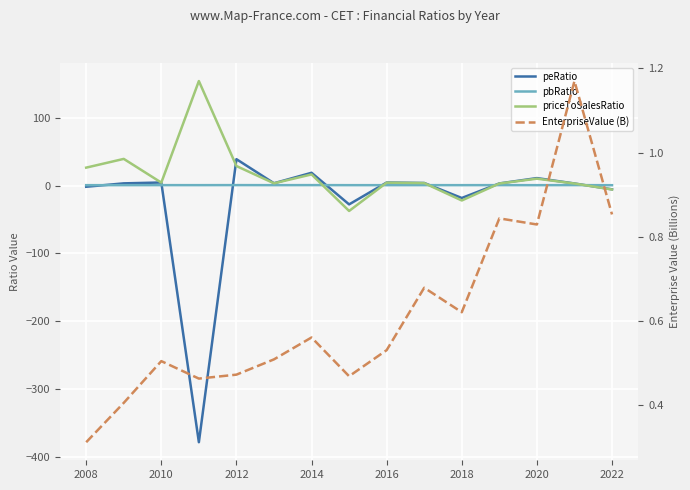

How many interior local valleys does the peRatio series have?

4